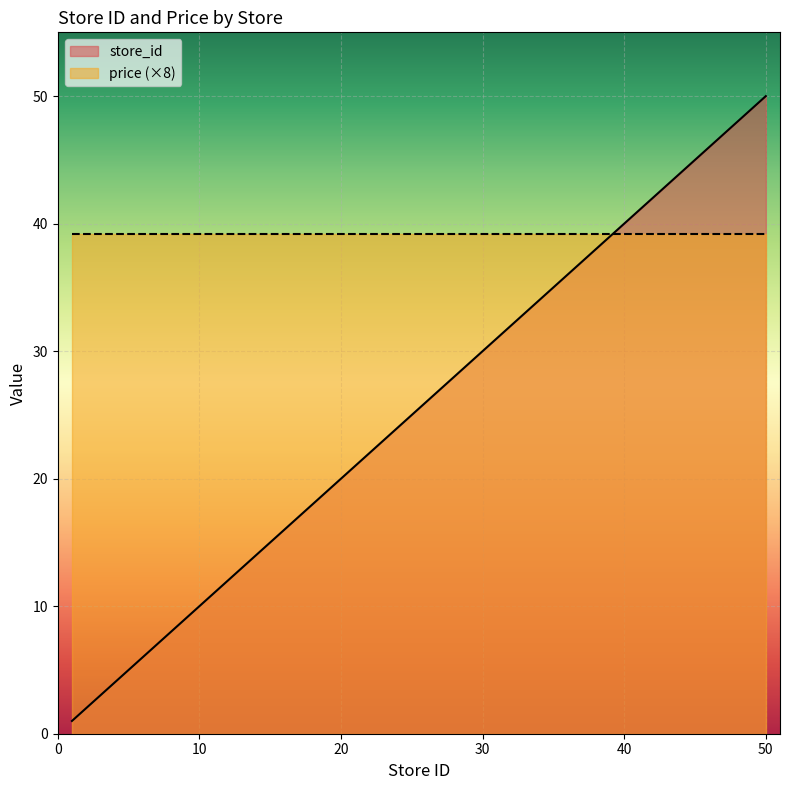

Where does the data first go above 26?

27